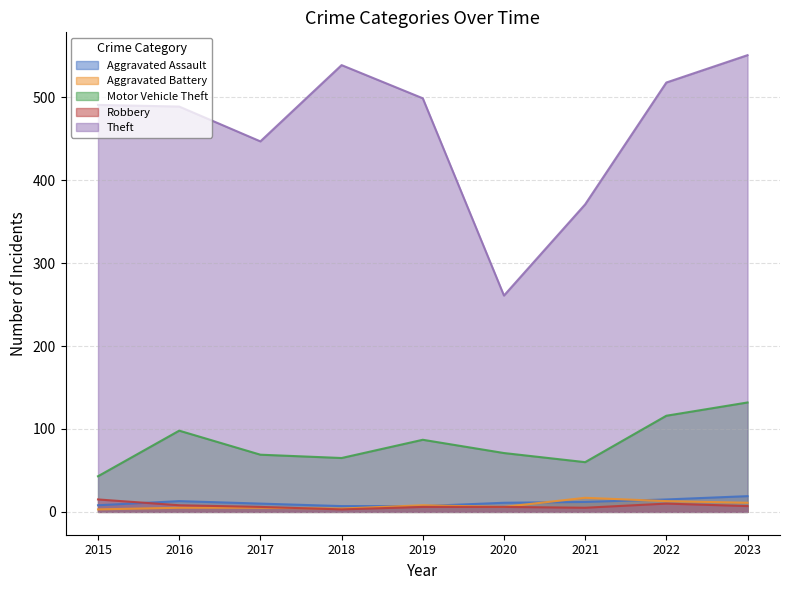

How many interior local valleys does the Theft series have?

2